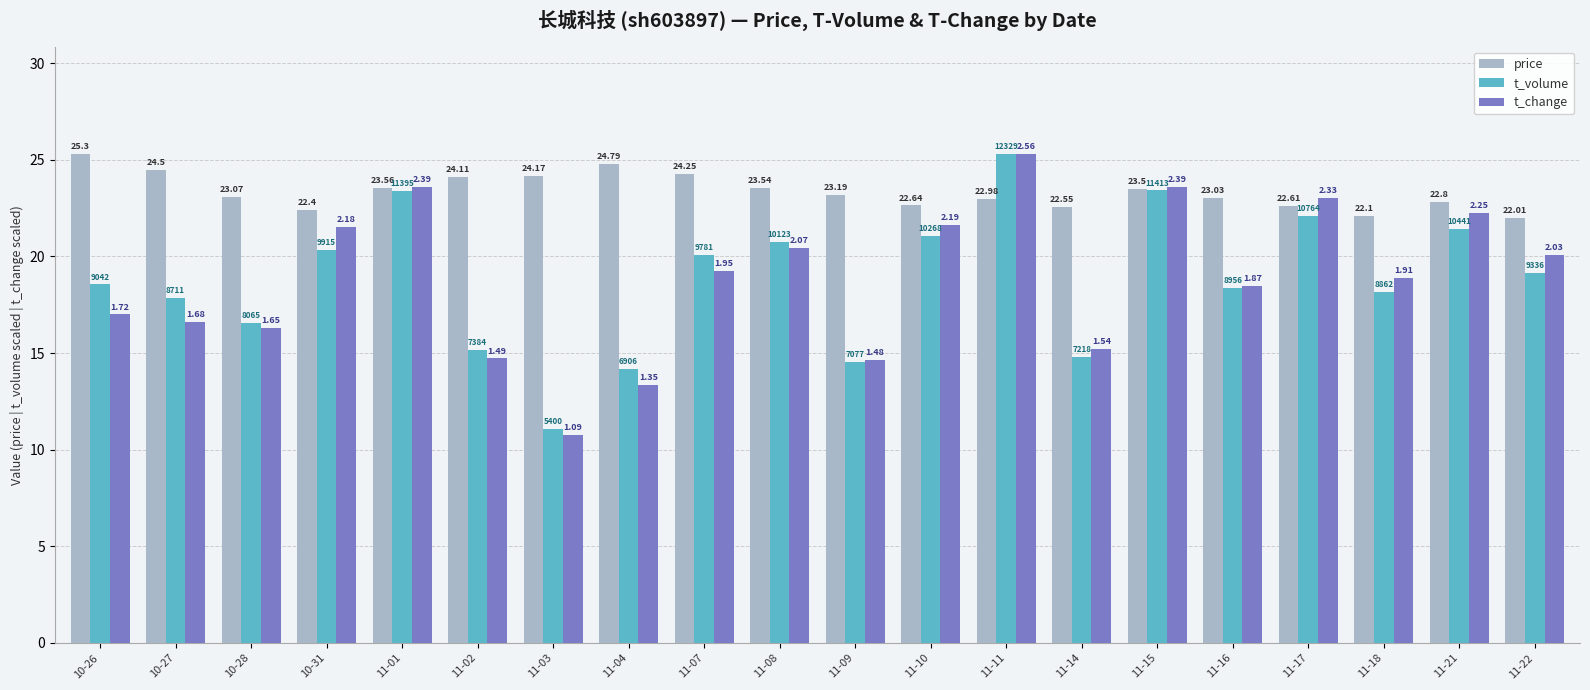

How many bars are there in each group?

3